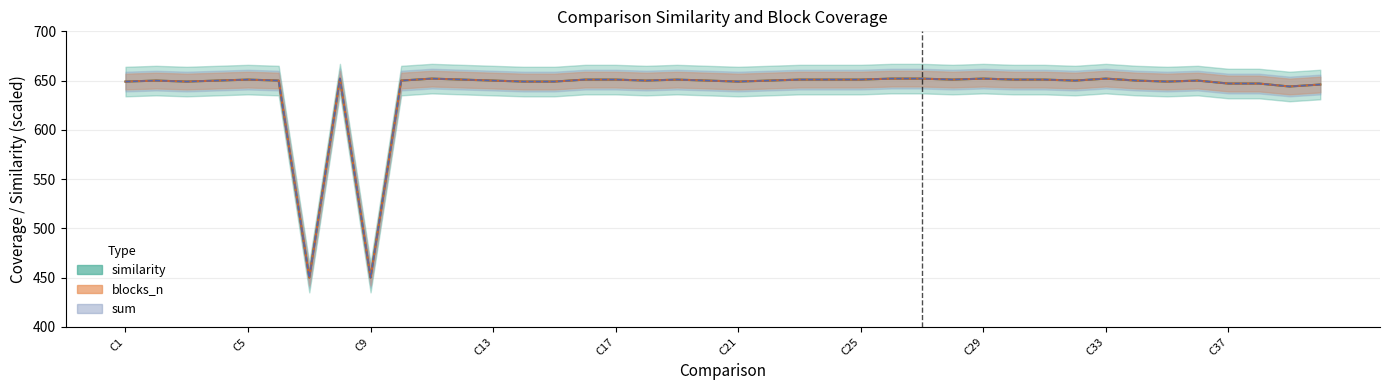

At which category does the chart reach its peak across all series?

C8